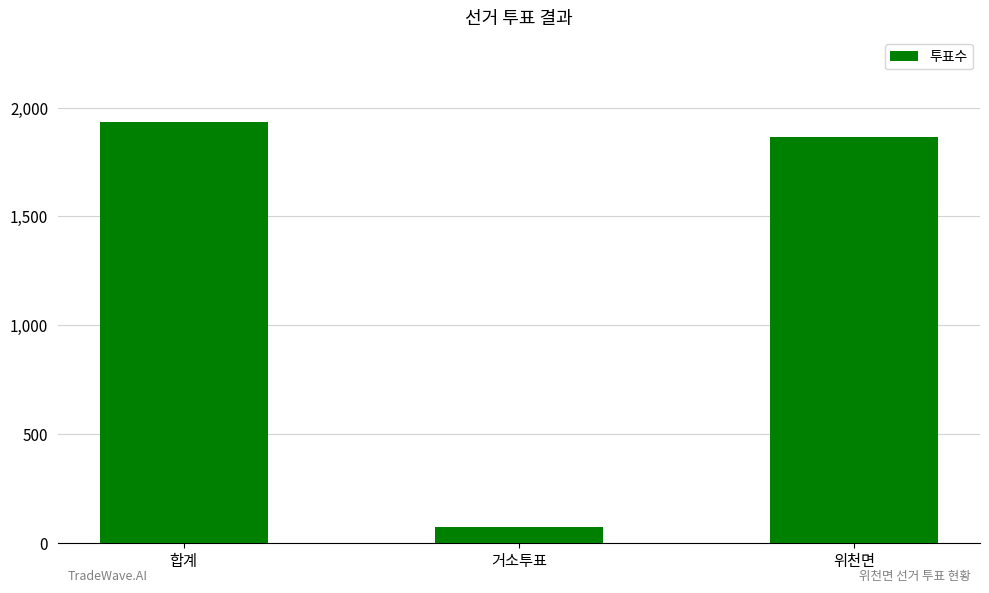

What is the sum of the values at 거소투표 and 합계?

2007